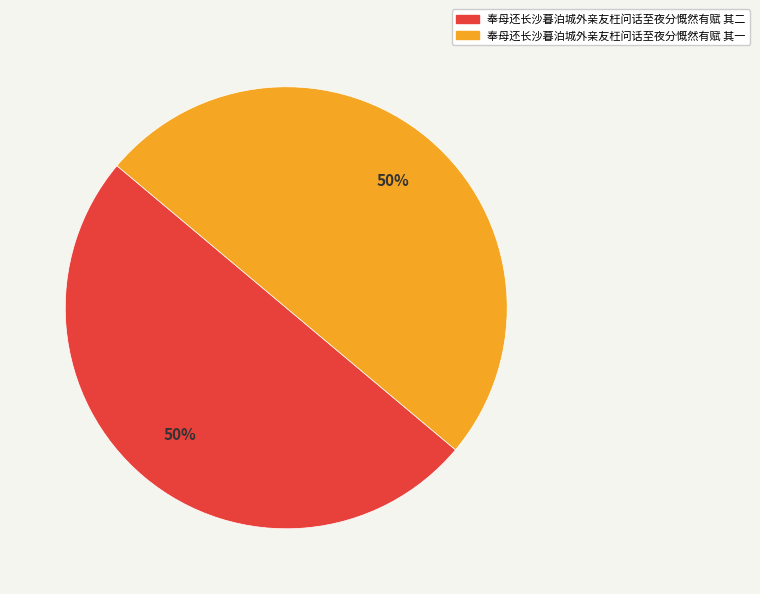

How many segments does this pie chart have?

2